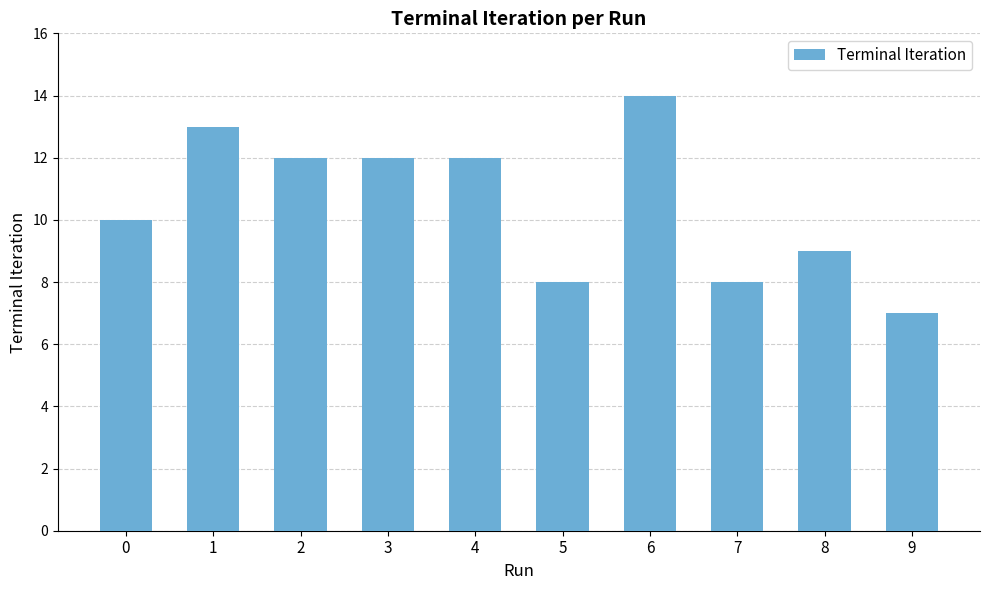

How many series are shown in this chart?

1